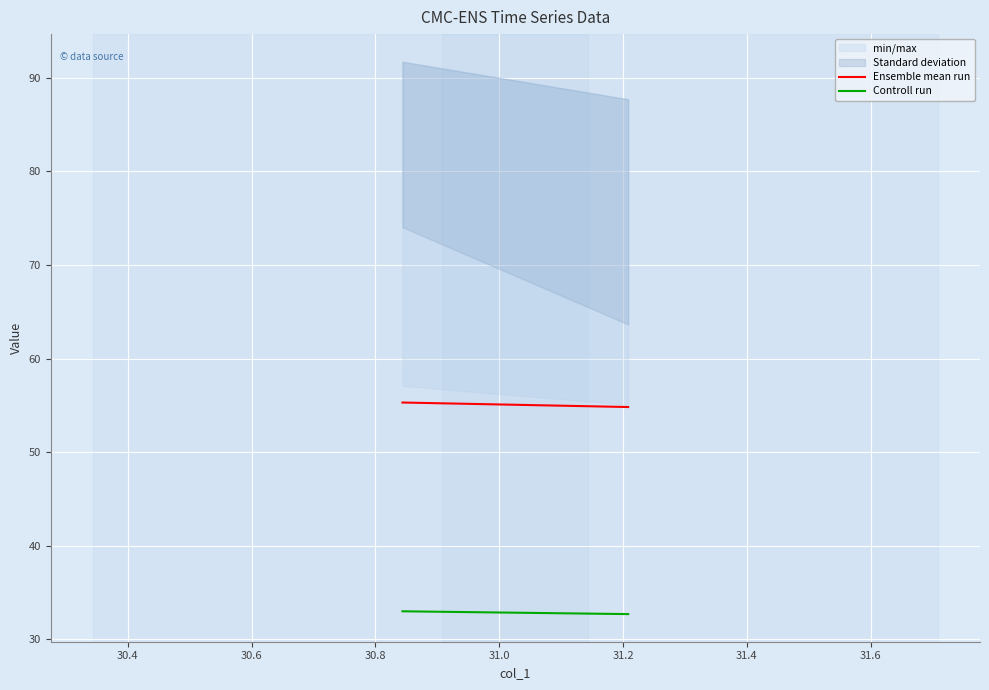

What is the maximum value for Ensemble mean run?

55.3